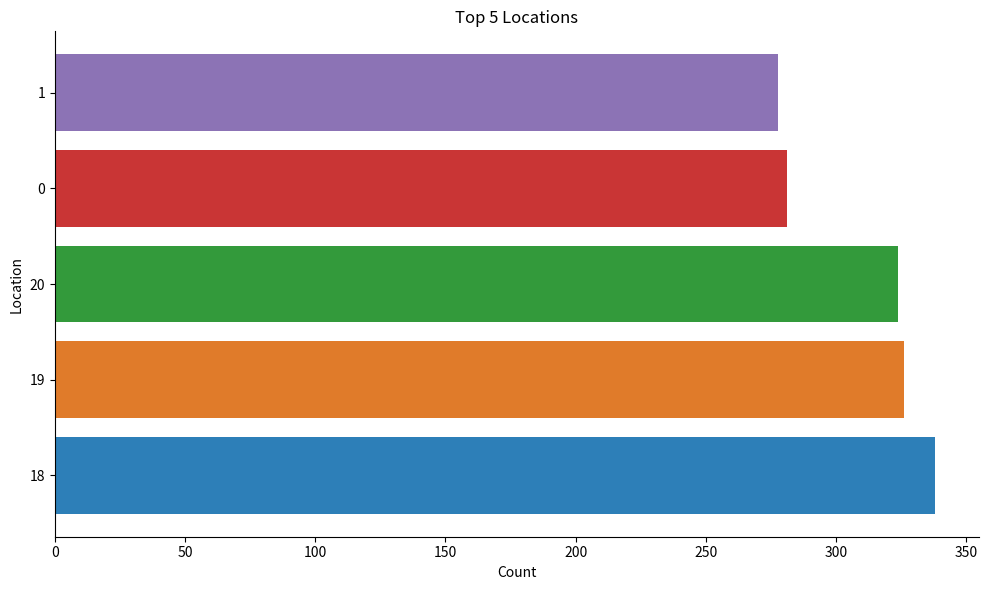

True or false: the data shows 281.1 at 0.

True